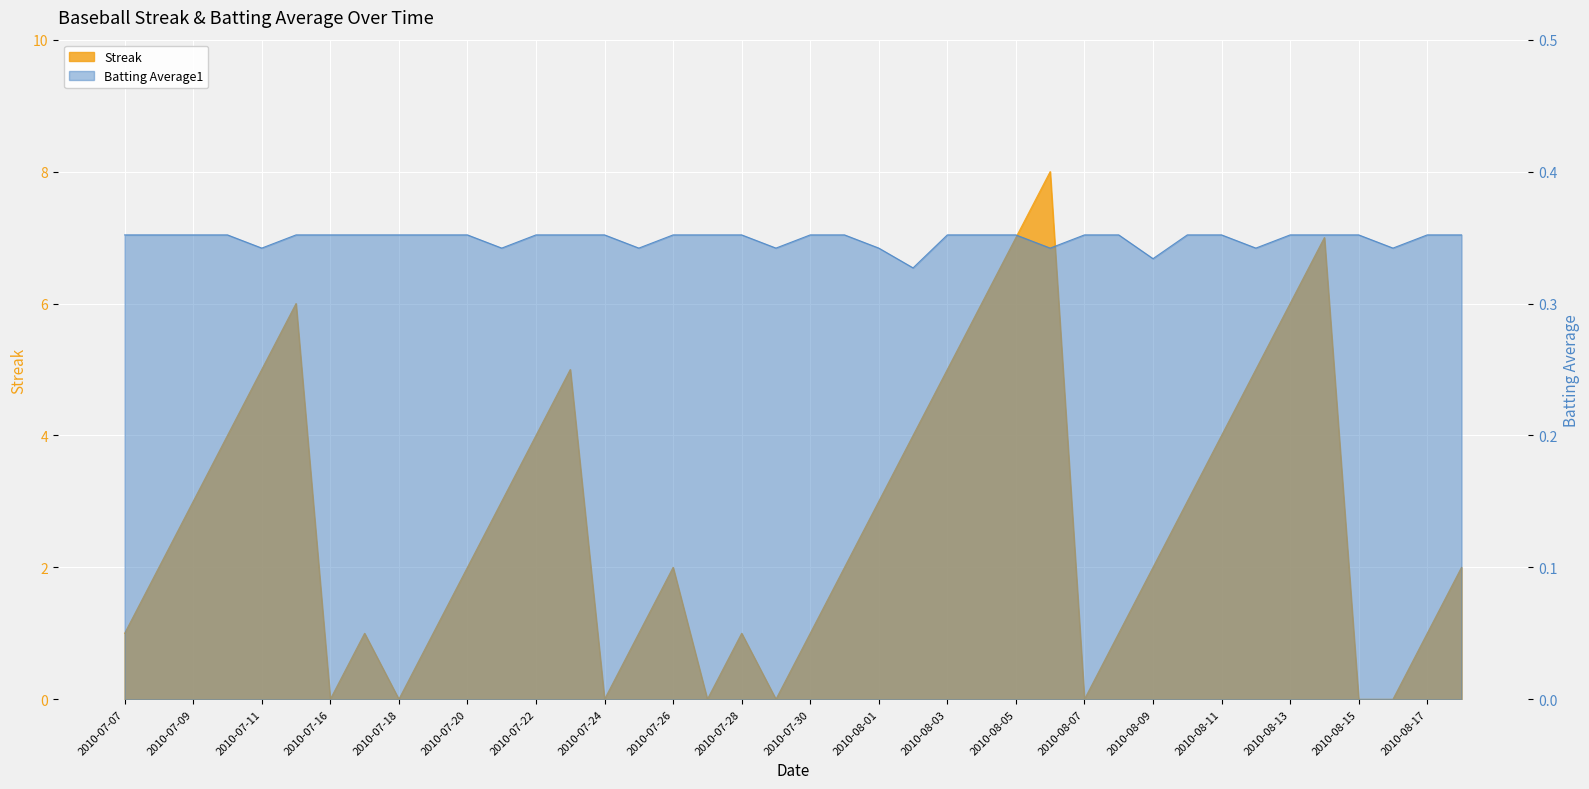

Read the Streak value at 2010-08-09.

2.0